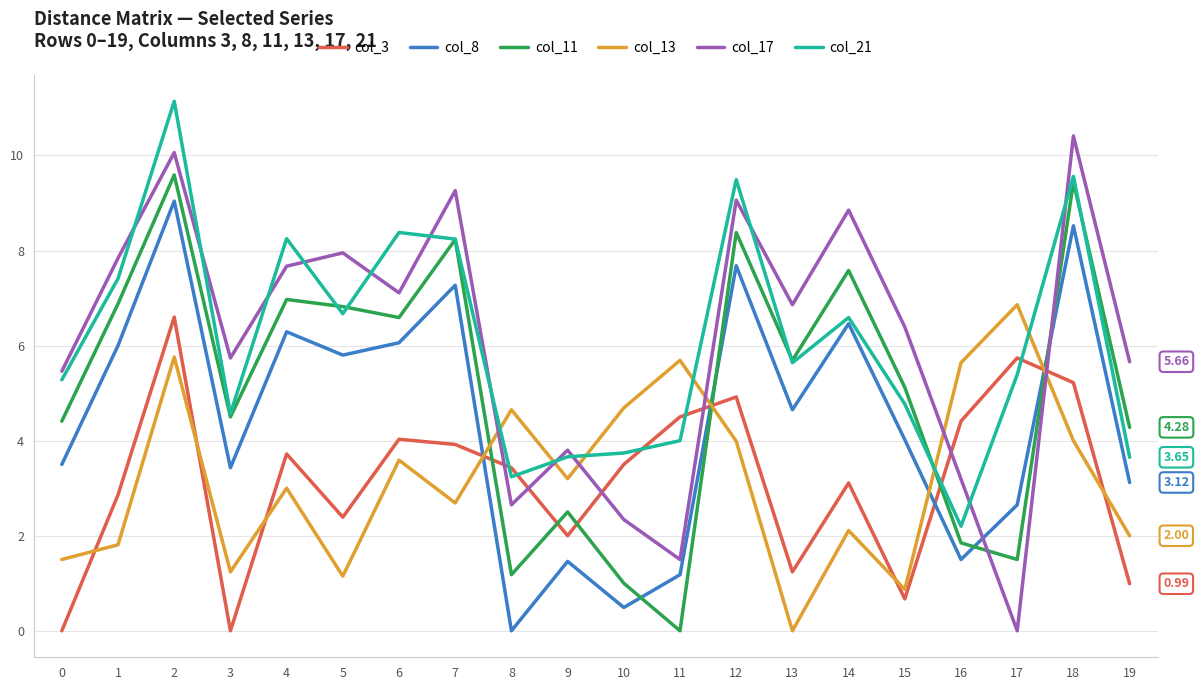

What is the difference between the highest and lowest values at 1?

6.0